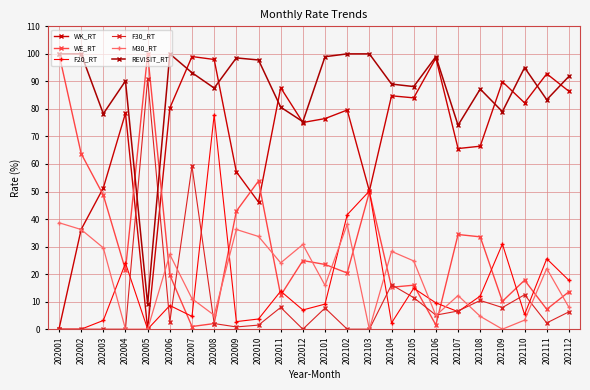

Reading left to right, list all the values displayed in this chart.

WK_RT: 202001=0.0	202002=36.2	202003=51.3	202004=78.5	202005=0.0	202006=80.3	202007=99.0	202008=98.0	202009=57.1	202010=46.2	202011=87.7	202012=75.1	202101=76.5	202102=79.6	202103=50.2	202104=84.8	202105=84.0	202106=98.5	202107=65.6	202108=66.5	202109=89.9	202110=82.2	202111=92.8	202112=86.4
WE_RT: 202001=100.0	202002=63.8	202003=48.7	202004=21.6	202005=100.0	202006=19.7	202007=1.0	202008=2.0	202009=42.9	202010=53.8	202011=12.3	202012=24.9	202101=23.5	202102=20.4	202103=49.8	202104=15.2	202105=16.0	202106=1.5	202107=34.4	202108=33.5	202109=10.1	202110=17.8	202111=7.2	202112=13.6
F20_RT: 202001=0.0	202002=0.0	202003=3.2	202004=24.0	202005=0.0	202006=8.6	202007=4.7	202008=77.8	202009=2.8	202010=3.7	202011=13.8	202012=7.0	202101=9.1	202102=41.6	202103=50.2	202104=2.3	202105=14.9	202106=9.6	202107=6.4	202108=12.0	202109=30.9	202110=5.3	202111=25.6	202112=17.7
F30_RT: 202001=0.0	202002=0.0	202003=0.0	202004=0.0	202005=90.9	202006=2.7	202007=59.2	202008=2.0	202009=0.8	202010=1.5	202011=7.9	202012=0.0	202101=7.7	202102=0.0	202103=0.0	202104=16.1	202105=11.4	202106=5.1	202107=6.6	202108=10.4	202109=7.9	202110=12.5	202111=2.3	202112=6.3
M30_RT: 202001=38.7	202002=36.2	202003=29.6	202004=0.0	202005=0.0	202006=27.1	202007=11.1	202008=5.1	202009=36.2	202010=33.7	202011=24.1	202012=30.8	202101=15.9	202102=38.0	202103=0.0	202104=28.3	202105=24.8	202106=5.0	202107=12.2	202108=4.7	202109=0.0	202110=3.3	202111=22.0	202112=7.9
REVISIT_RT: 202001=100.0	202002=100.0	202003=78.2	202004=90.2	202005=9.1	202006=100.0	202007=93.2	202008=87.6	202009=98.5	202010=97.8	202011=80.6	202012=75.4	202101=99.0	202102=100.0	202103=100.0	202104=89.0	202105=88.1	202106=99.0	202107=74.1	202108=87.2	202109=79.0	202110=95.0	202111=83.3	202112=91.8